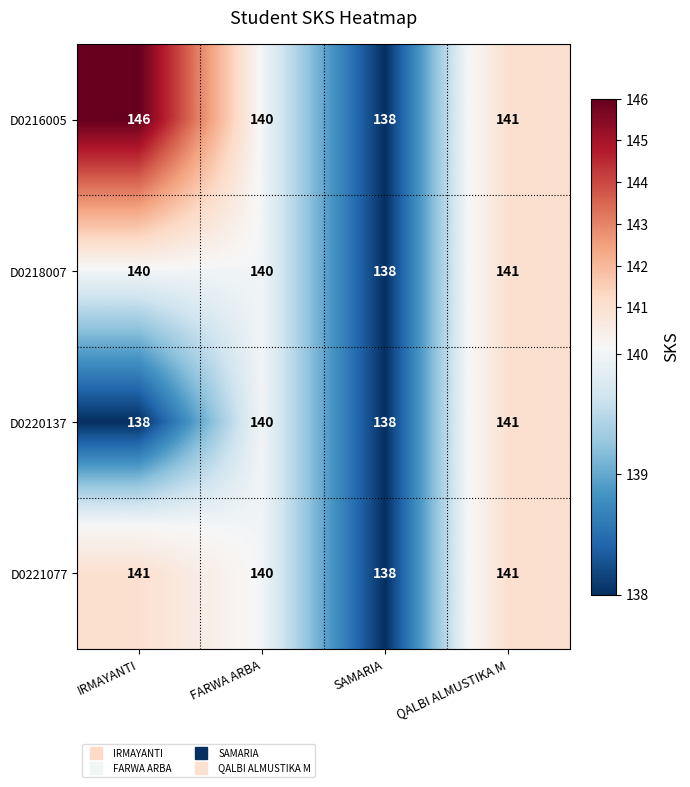

What is the greatest value displayed?

146